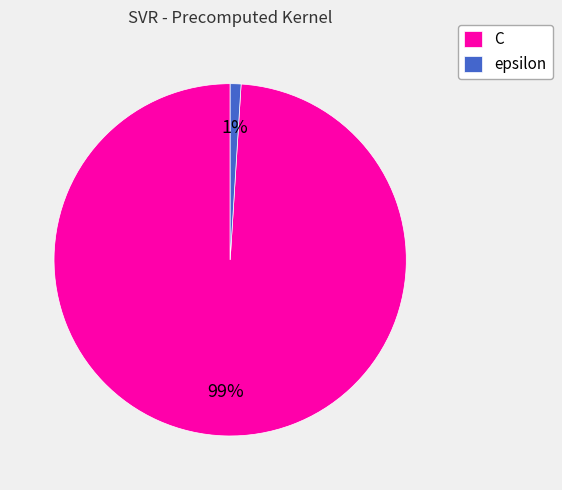

How many slices are in this pie chart?

2